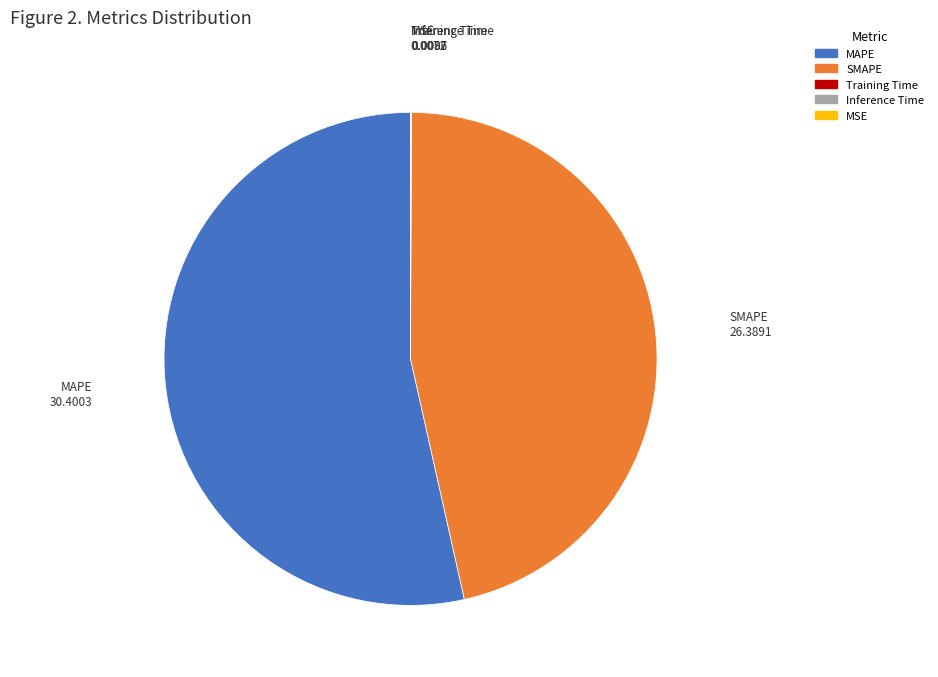

Which slice is the largest?

MAPE